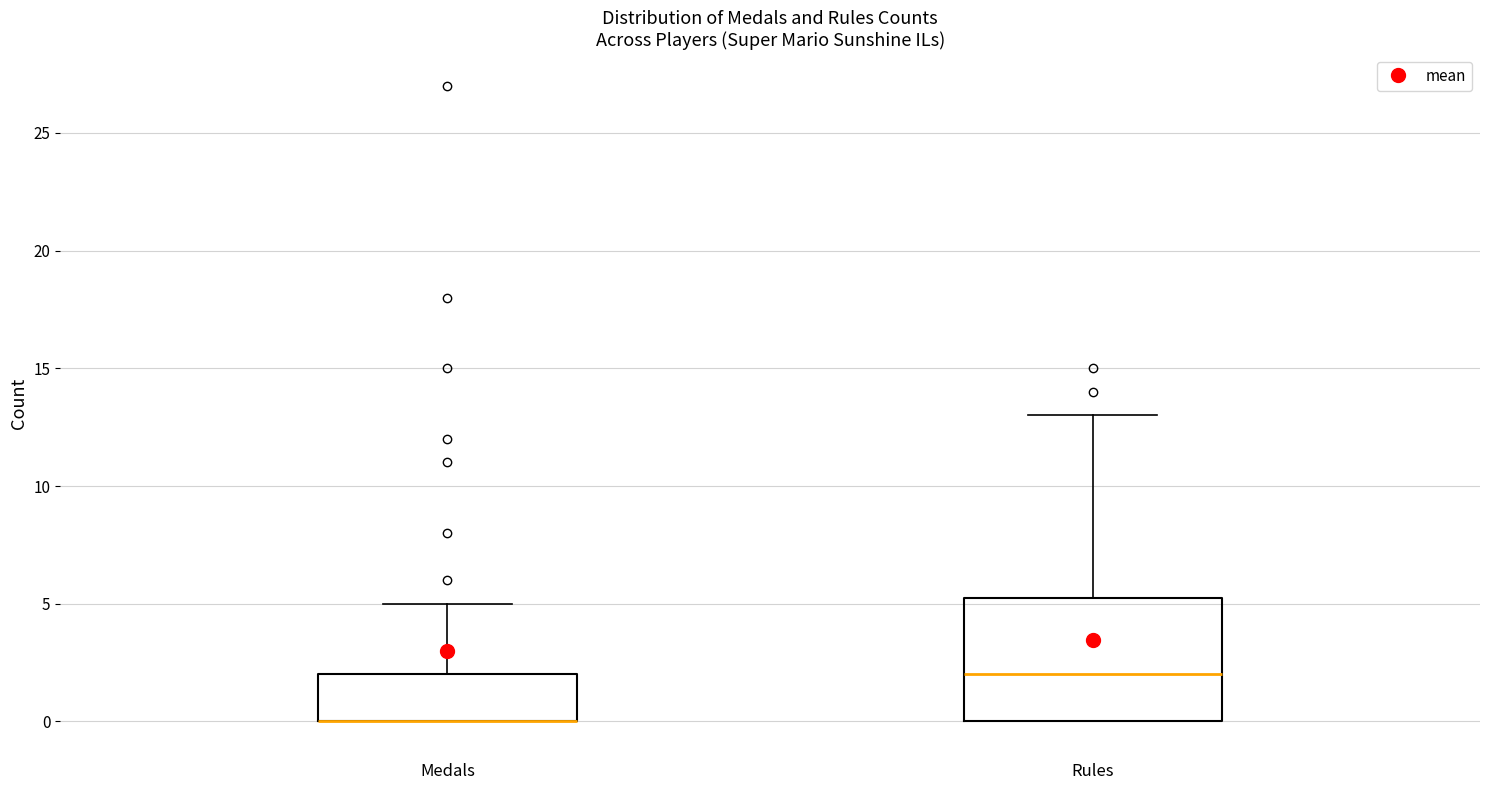

Reading left to right, read every box against the y-axis: the position of its median line, the range the box covers, and the ends of its whiskers. The values are not printed on the chart, so give them approximately, as read against the axis.

Medals: median 0.0 (drawn on the box's lower edge), box 0.0 to 2.0, whiskers 0.0 to 5.0
Rules: median 2.0, box 0.0 to 5.5, whiskers 0.0 to 13.0